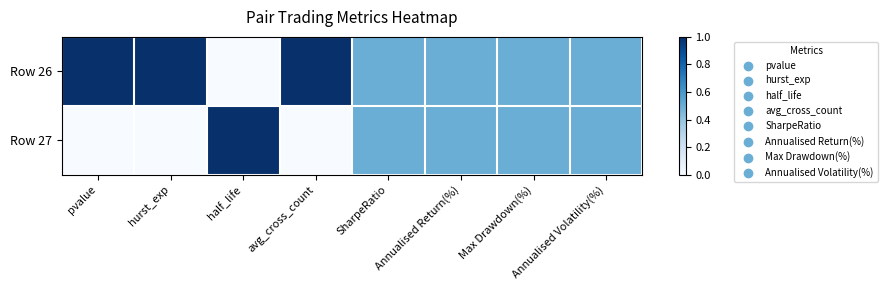

Which series has the largest range (max minus min)?

Row 26